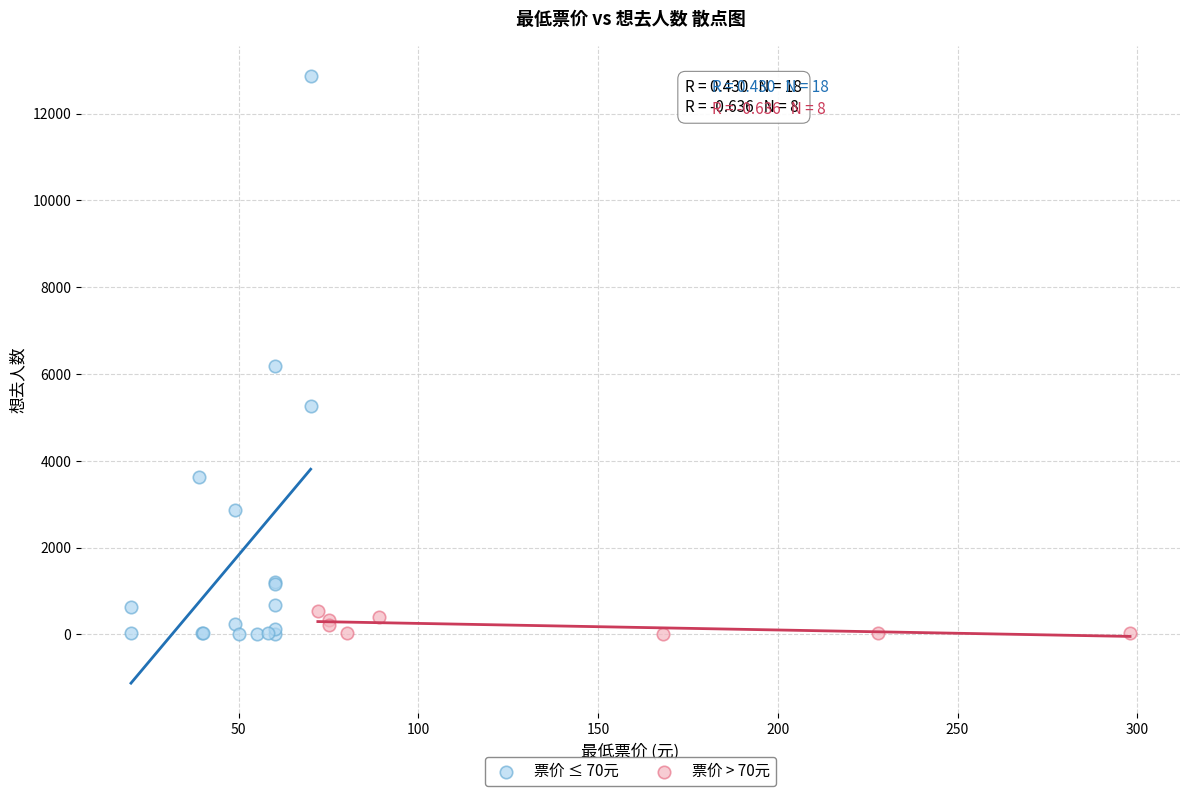

Which series has the largest Y range (max minus min)?

票价 ≤ 70元